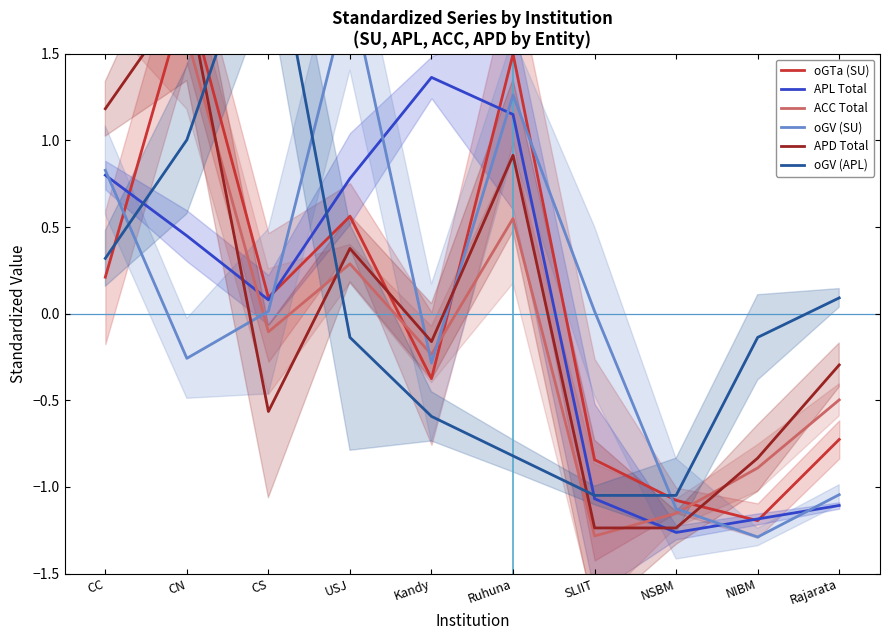

At Rajarata, list the series in order from largest to smallest.

oGV (APL), APD Total, ACC Total, oGTa (SU), oGV (SU), APL Total